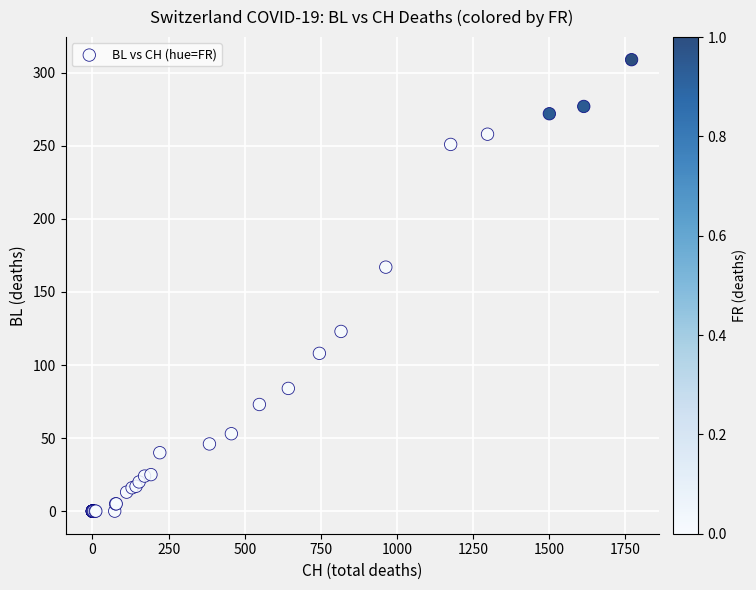

What Y value in the scatter plot is closest to 154?

167